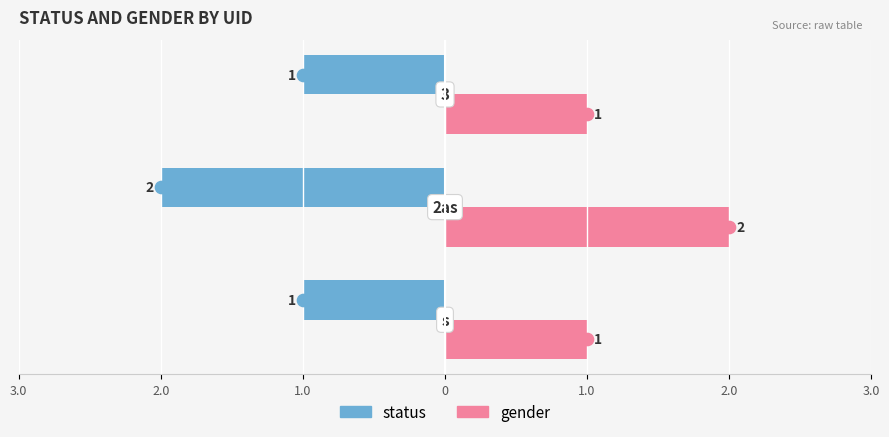

How many gender values are between 1 and 2?

3